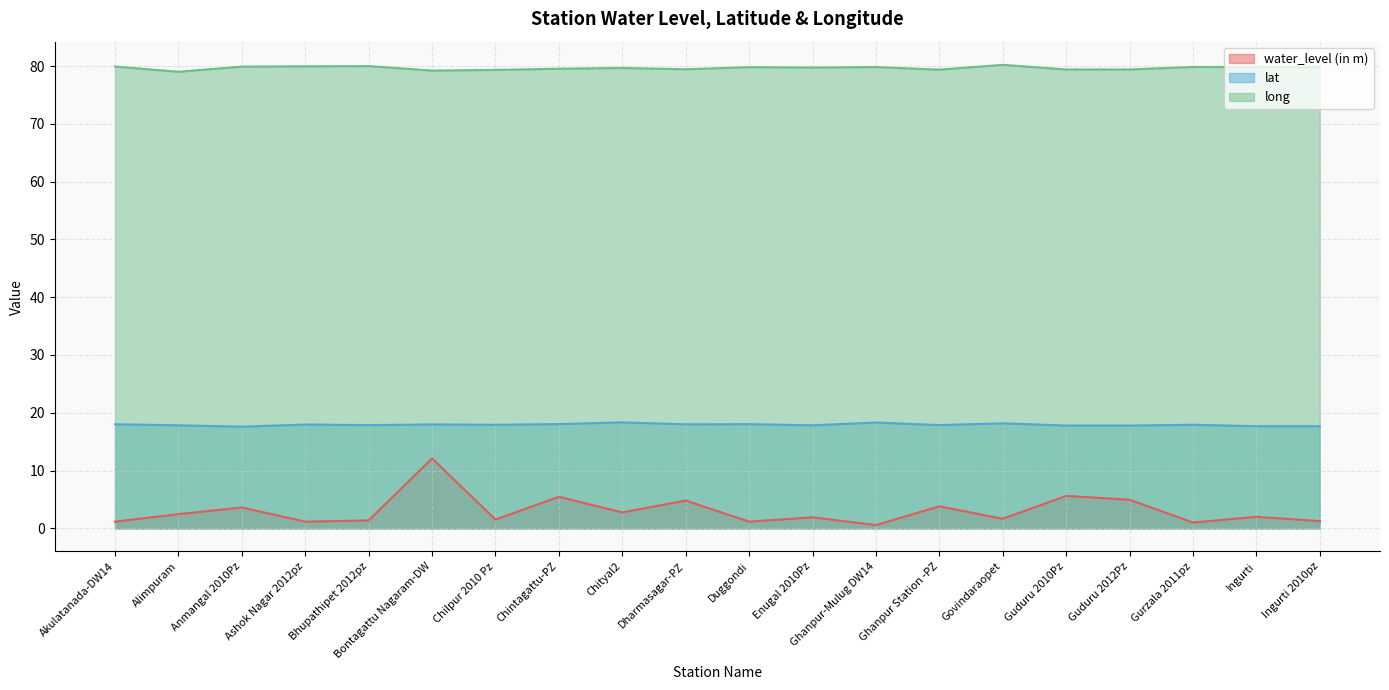

True or false: long and water_level (in m) cross at least once.

False